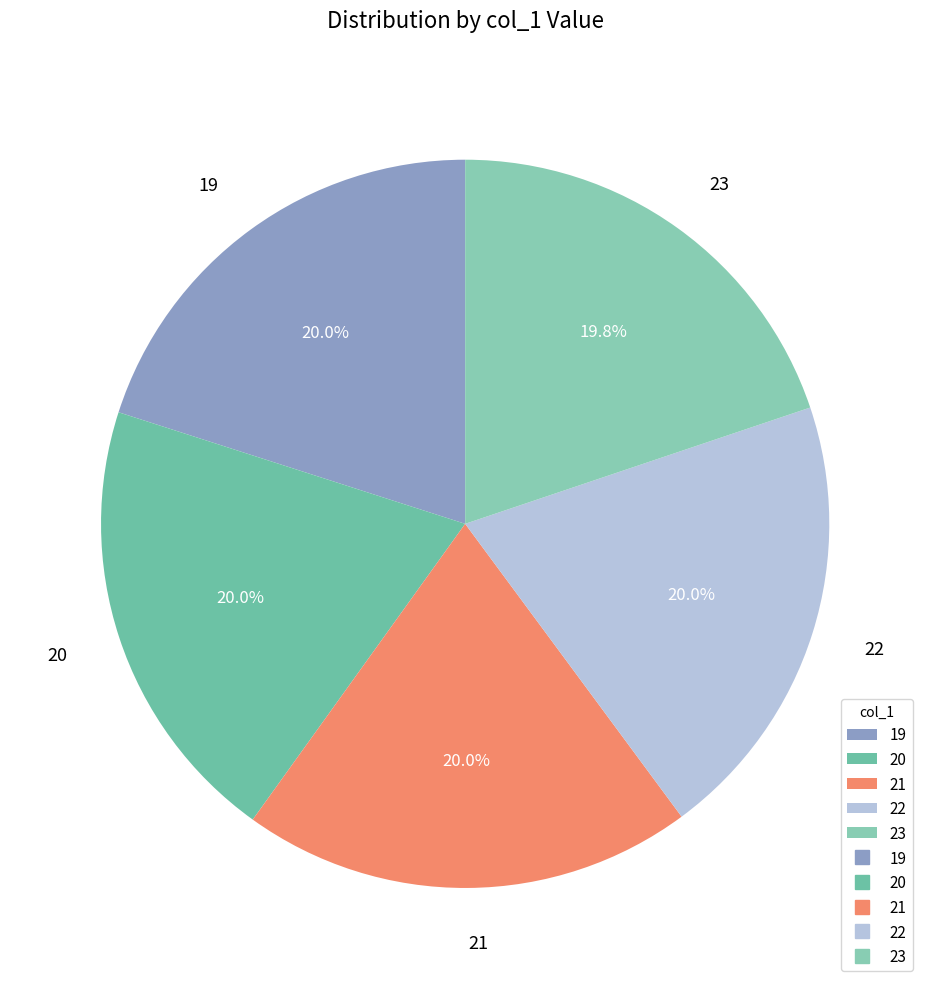

Approximately how many times larger is the value at 20 compared to 19?

1.0